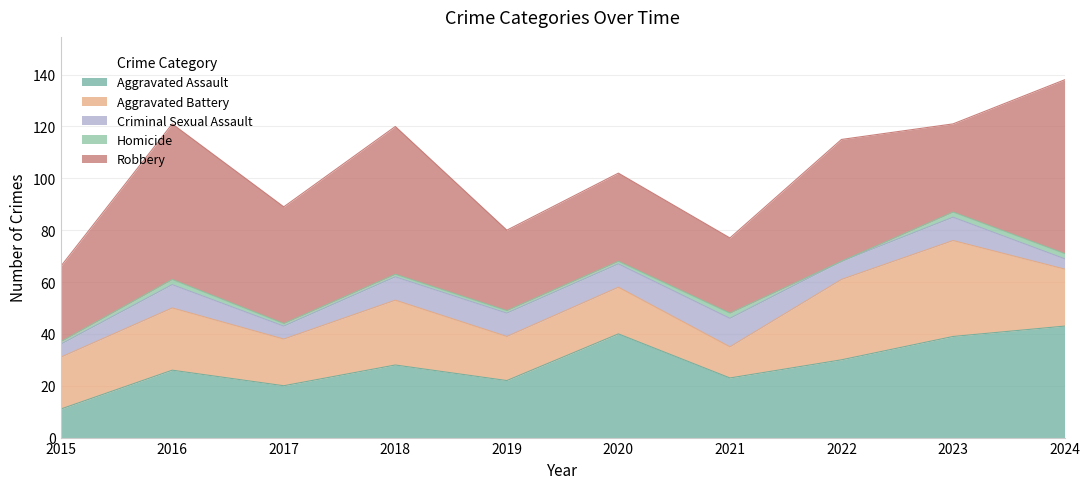

What is the highest value of the Aggravated Battery series?

37